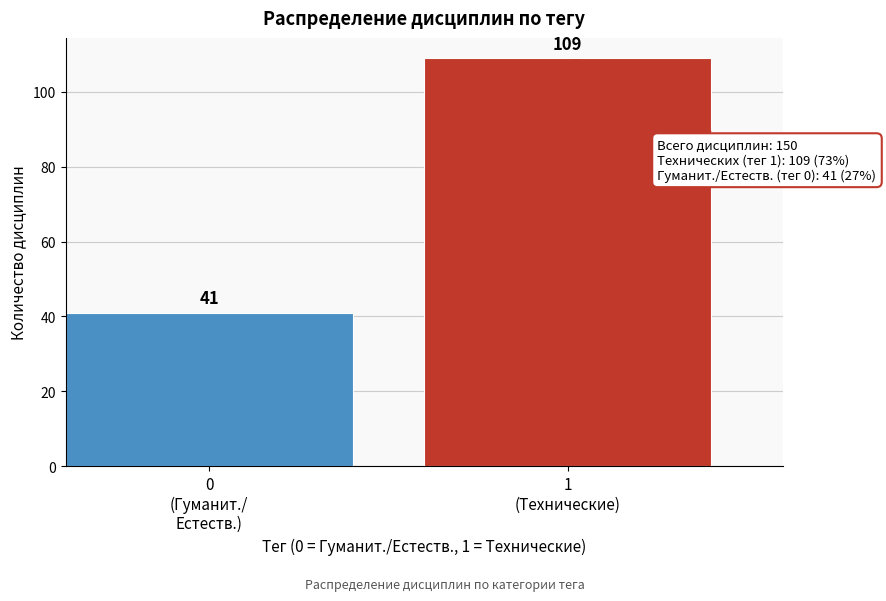

Reading right to left, what are all the values shown in this chart?

109	41